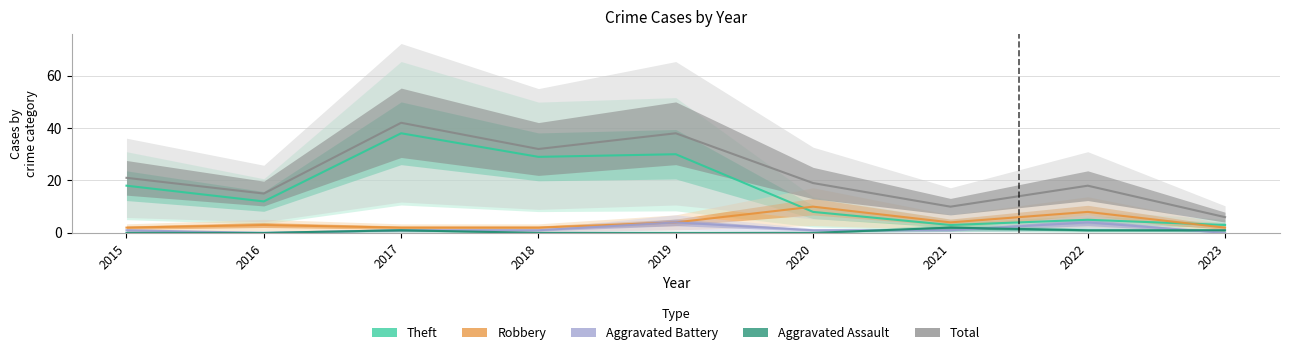

Reading left to right, extract all data points from this chart.

Theft: 18	12	38	29	30	8	3	5	3
Robbery: 2	3	2	2	4	10	4	8	2
Aggravated Battery: 1	0	1	1	4	1	1	4	0
Aggravated Assault: 0	0	1	0	0	0	2	1	1
Total: 21	15	42	32	38	19	10	18	6